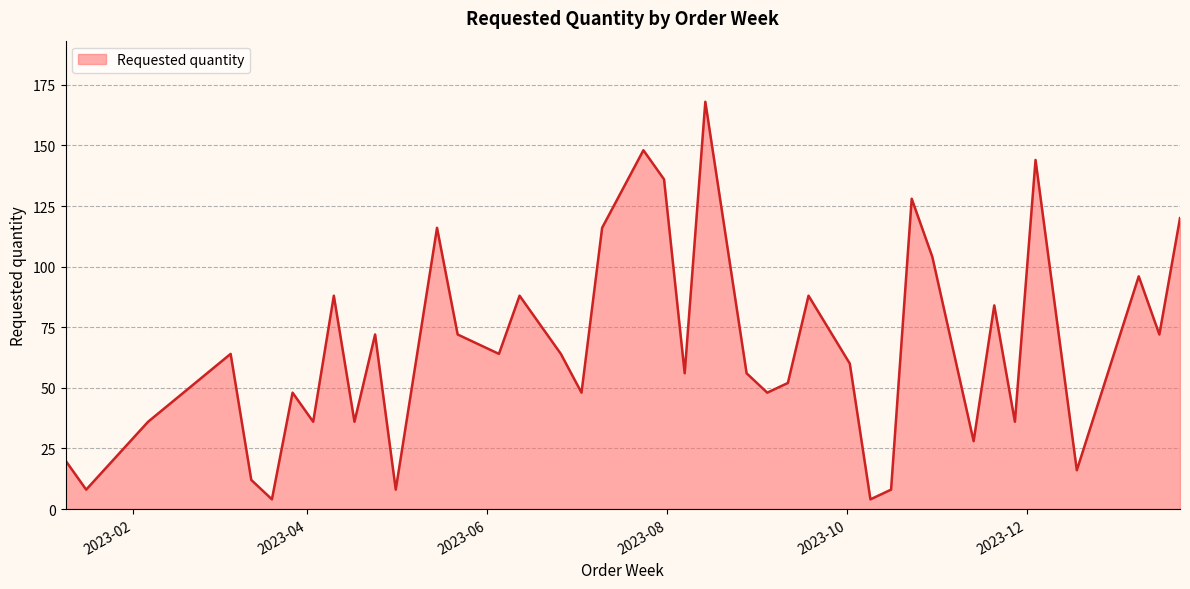

What is the maximum value shown in the chart?

168